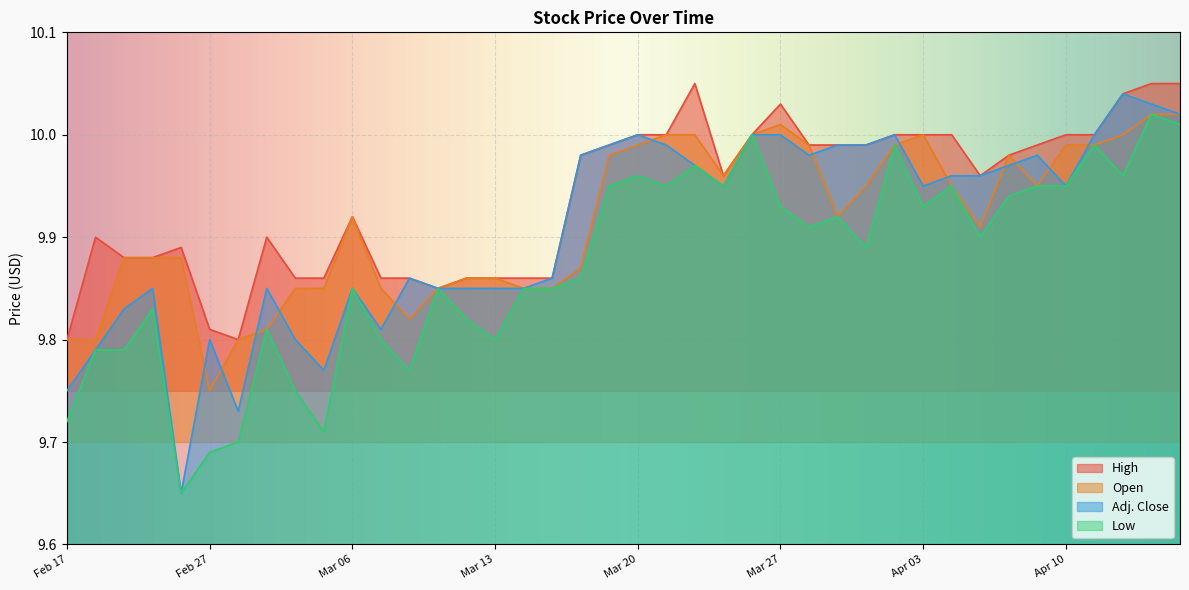

What are all the series names shown in the legend?

Open, High, Low, Adj. Close